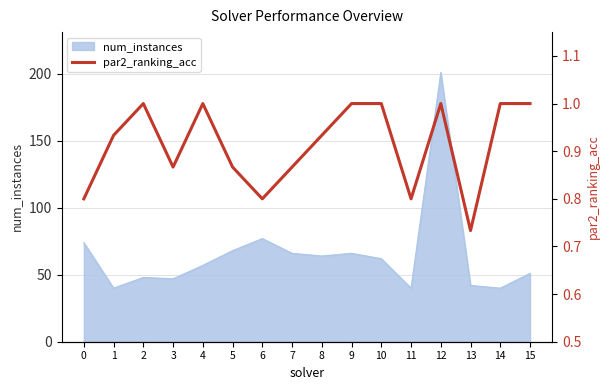

What is the lowest value of the num_instances series?

40